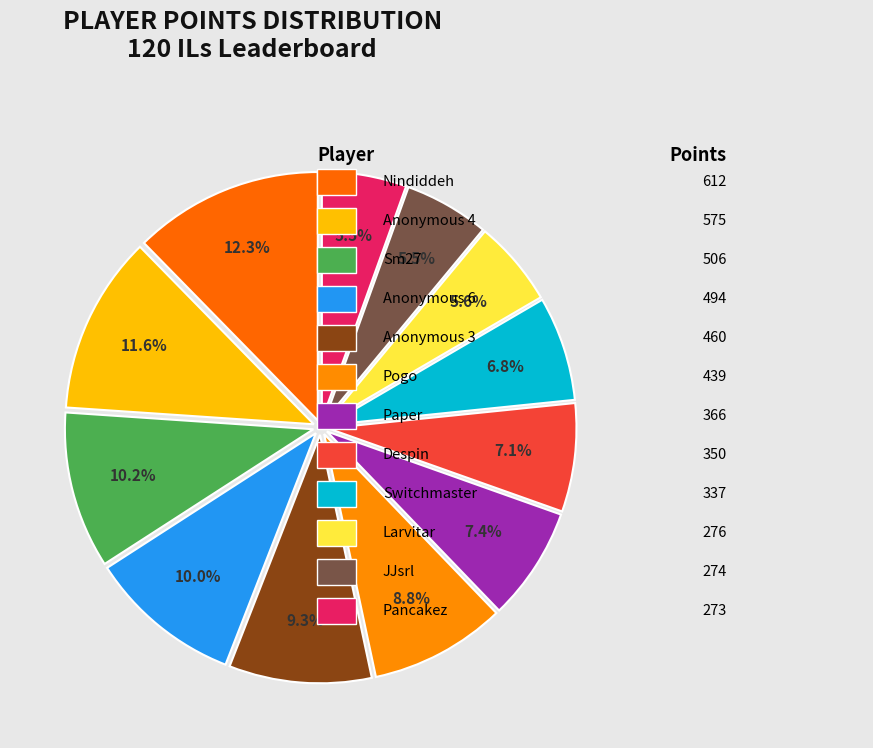

To the nearest percent, what is the average slice percentage?

8%